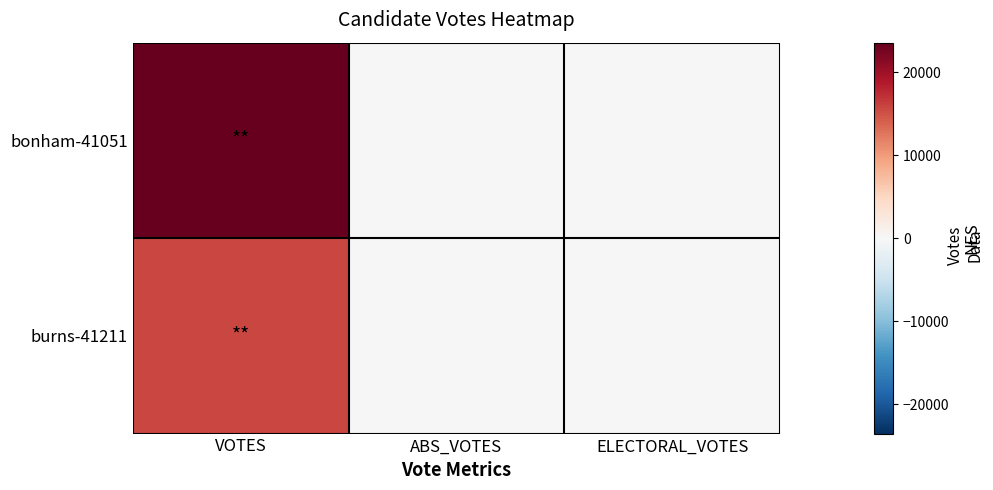

Which series changed the most between VOTES and ELECTORAL_VOTES?

bonham-41051